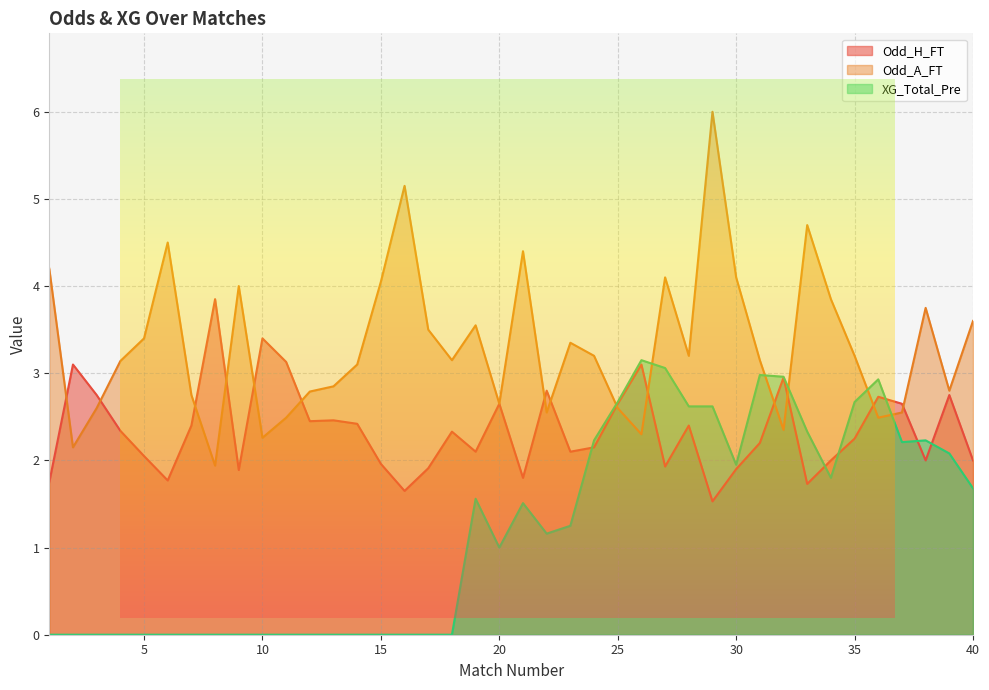

List the series in order of their overall mean, lowest first.

XG_Total_Pre, Odd_H_FT, Odd_A_FT